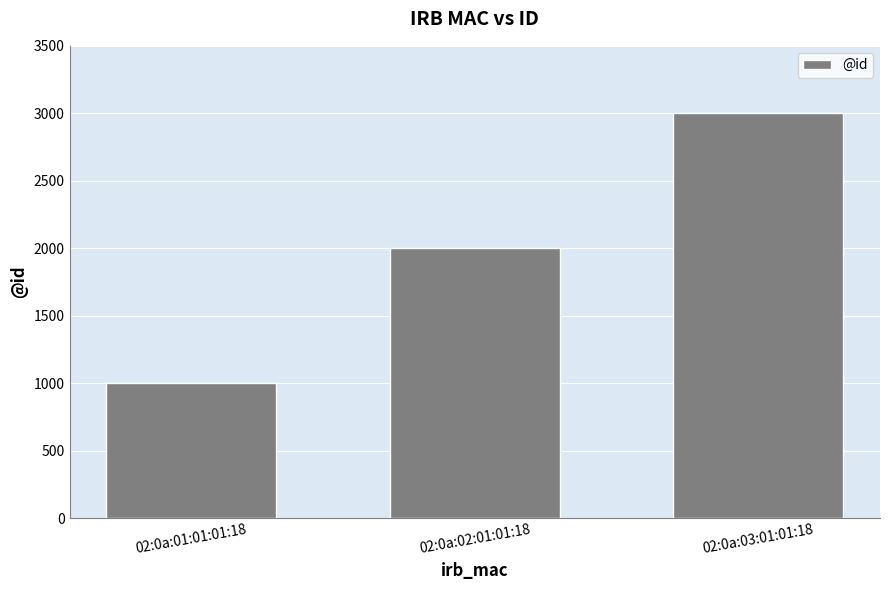

Reading left to right, transcribe all the data shown in this chart.

02:0a:01:01:01:18=1001	02:0a:02:01:01:18=2001	02:0a:03:01:01:18=3001